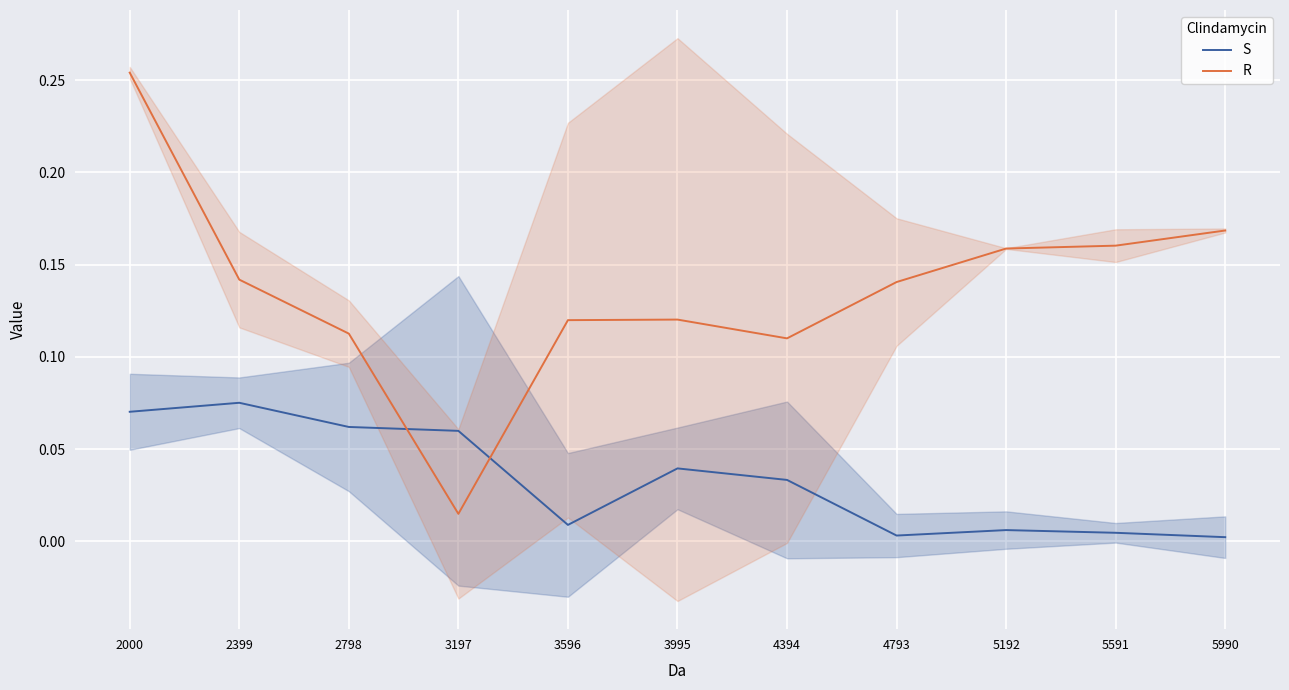

What value does the S series have at 2399?

0.1